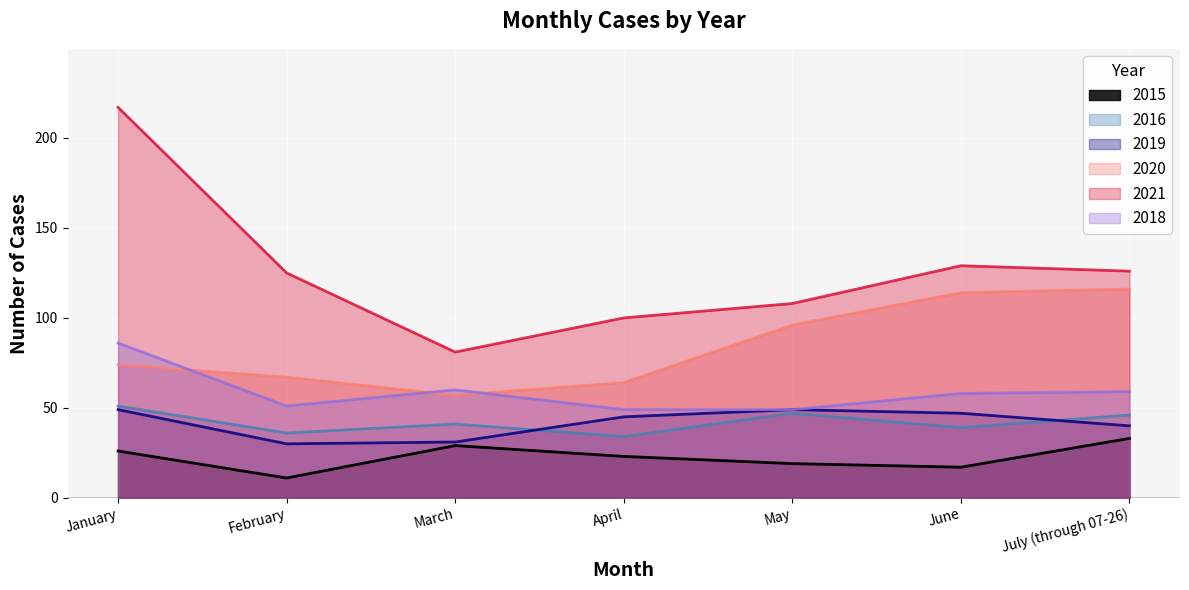

What is the average value of the 2019 series?

42